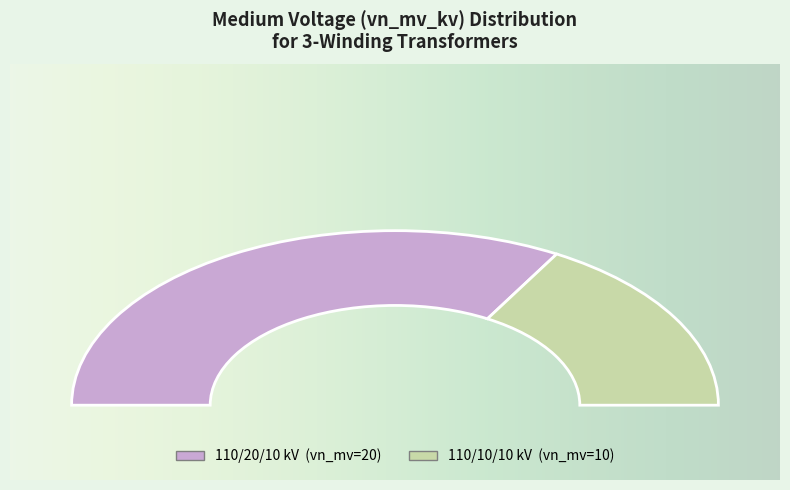

Is it true that 63/25/38 MVA 110/10/10 kV is 19% of the pie?

False